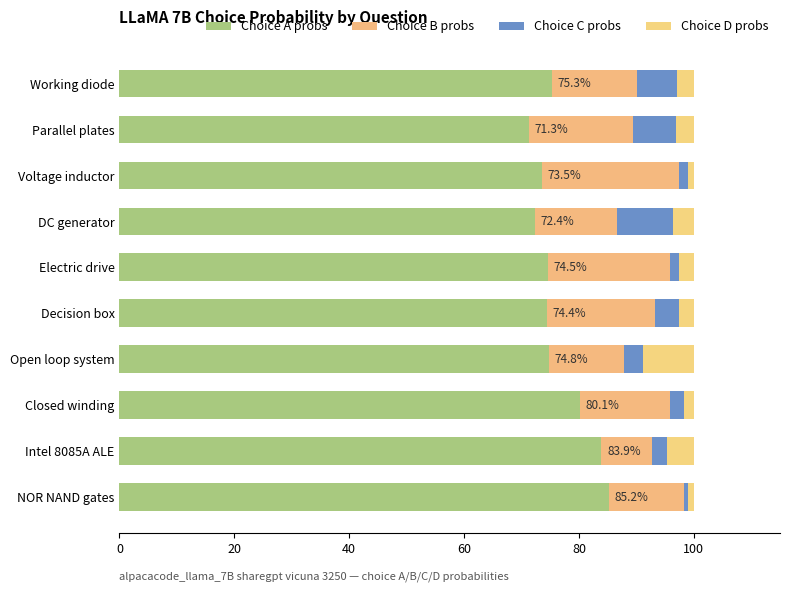

What are all the series names shown in the legend?

Choice A probs, Choice B probs, Choice C probs, Choice D probs